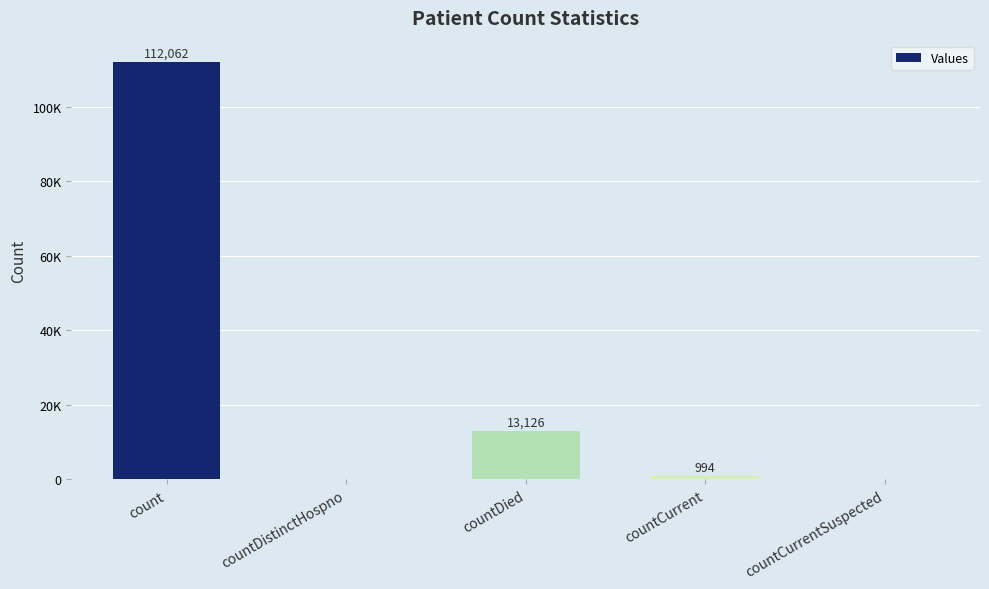

List the labels in order of value, largest first.

count, countDied, countCurrent, countDistinctHospno, countCurrentSuspected